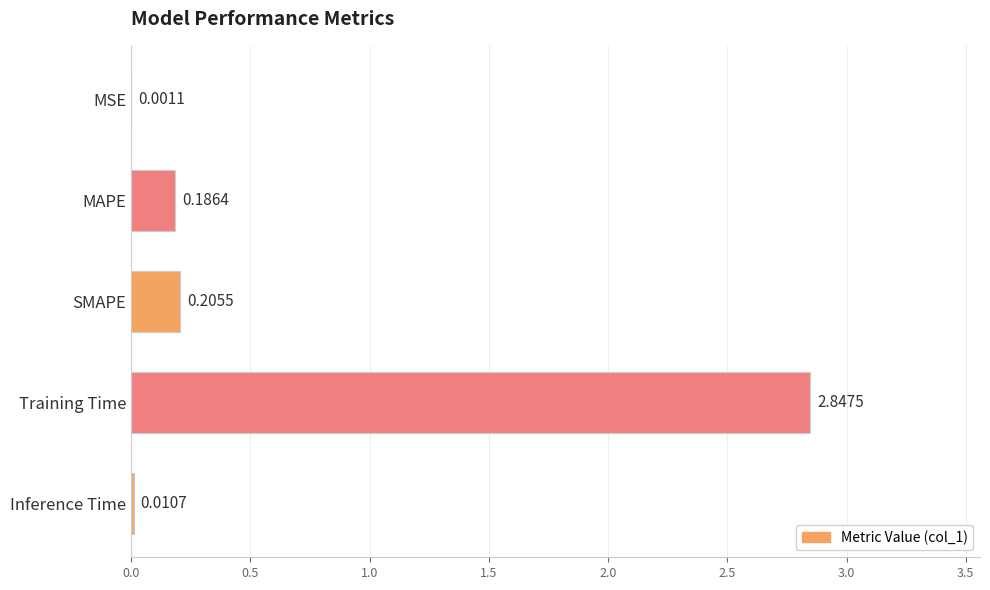

What is the change in value from MSE to Training Time?

+2.8